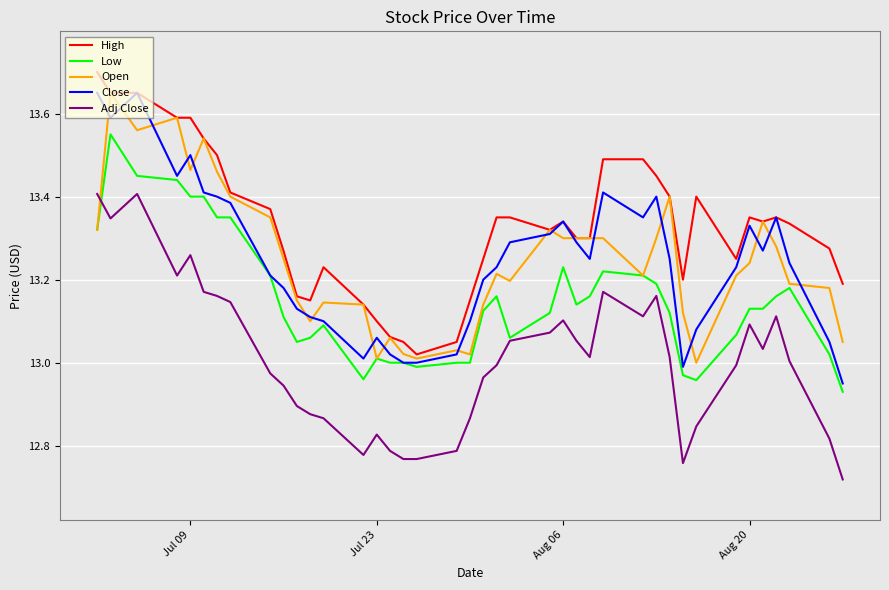

What is the difference between the second highest and second lowest values in the Close series?

0.7